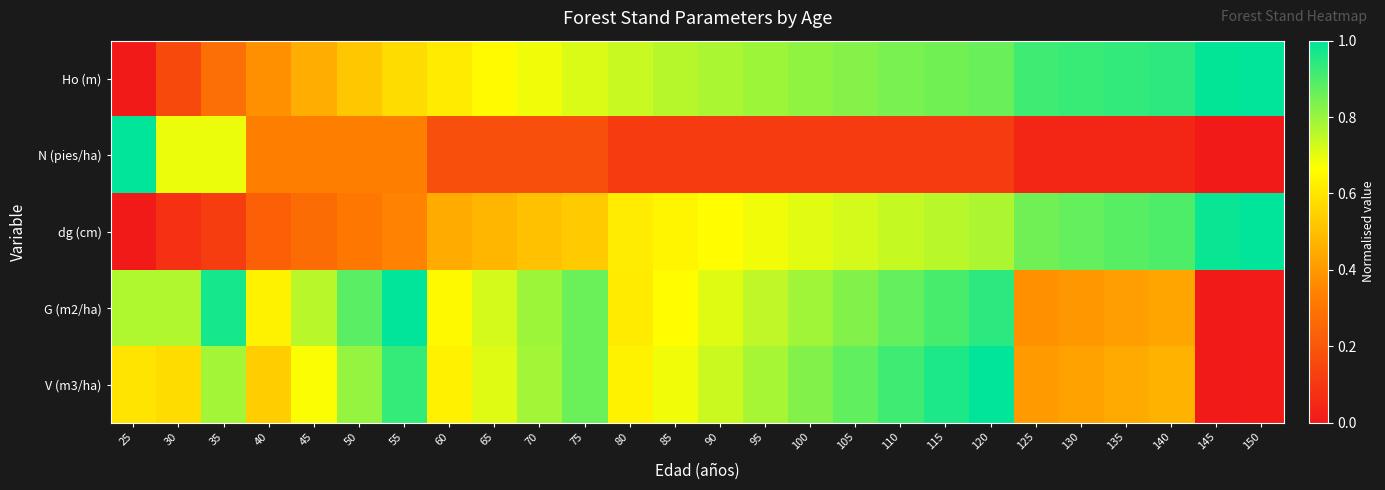

At how many categories does at least one series exceed 0?

26